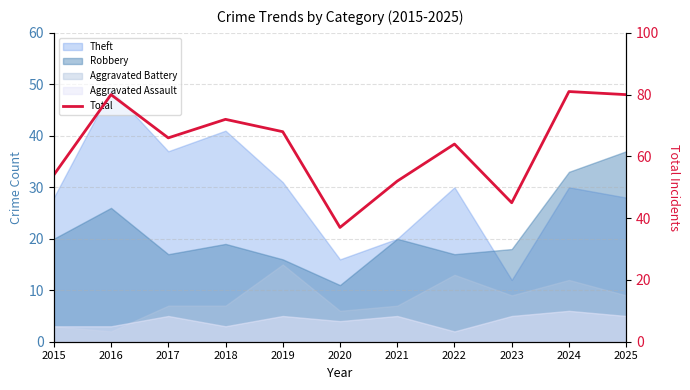

True or false: the data shows 102 at 2017.

False